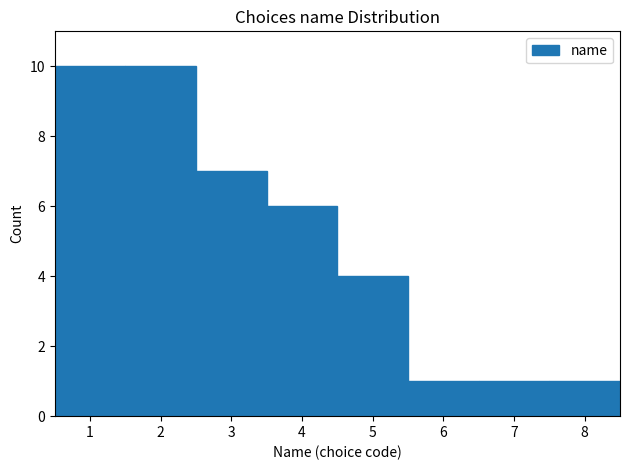

Reading left to right, list every bar in this chart as the range it spans on the x-axis followed by its height. The values are not printed on the chart, so give them approximately, as read against the axis.

0.5 to 1.5: 10
1.5 to 2.5: 10
2.5 to 3.5: 7
3.5 to 4.5: 6
4.5 to 5.5: 4
5.5 to 6.5: 1
6.5 to 7.5: 1
7.5 to 8.5: 1